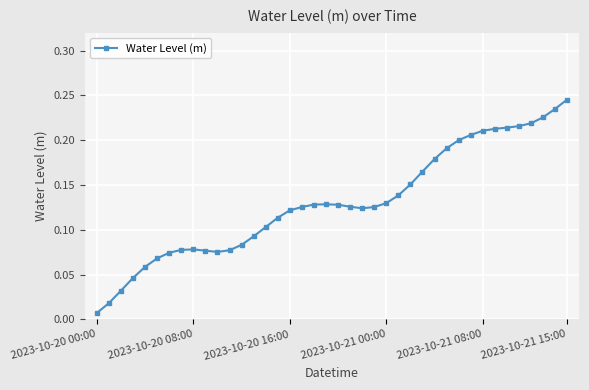

What is the sum of all values?

5.2